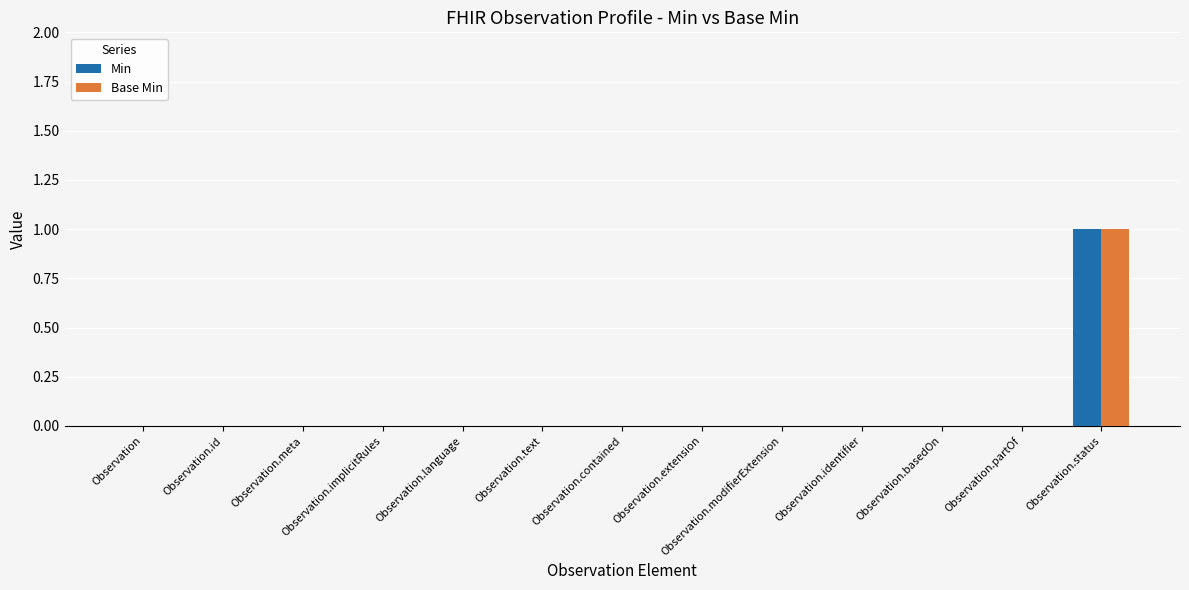

At which category is the sum across all series the highest?

Observation.status